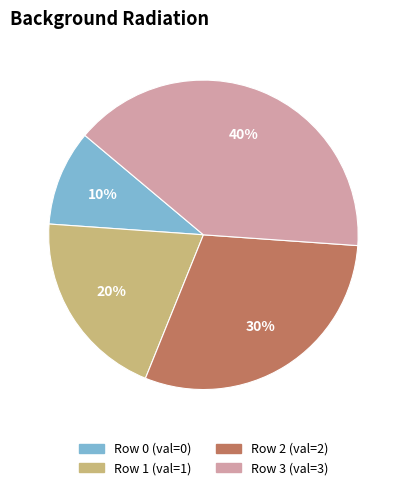

To the nearest percent, what is the difference between the largest and smallest slice percentages?

30%